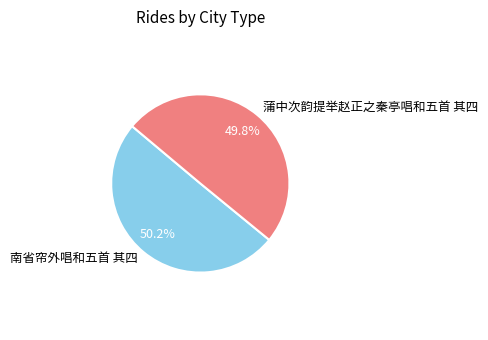

To the nearest percent, what percentage of the pie is 南省帘外唱和五首 其四?

50%